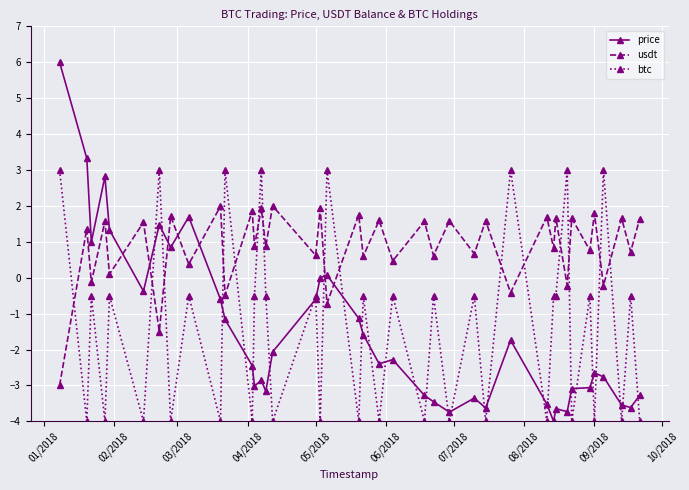

True or false: price has more than 0 points higher than both neighbors.

True